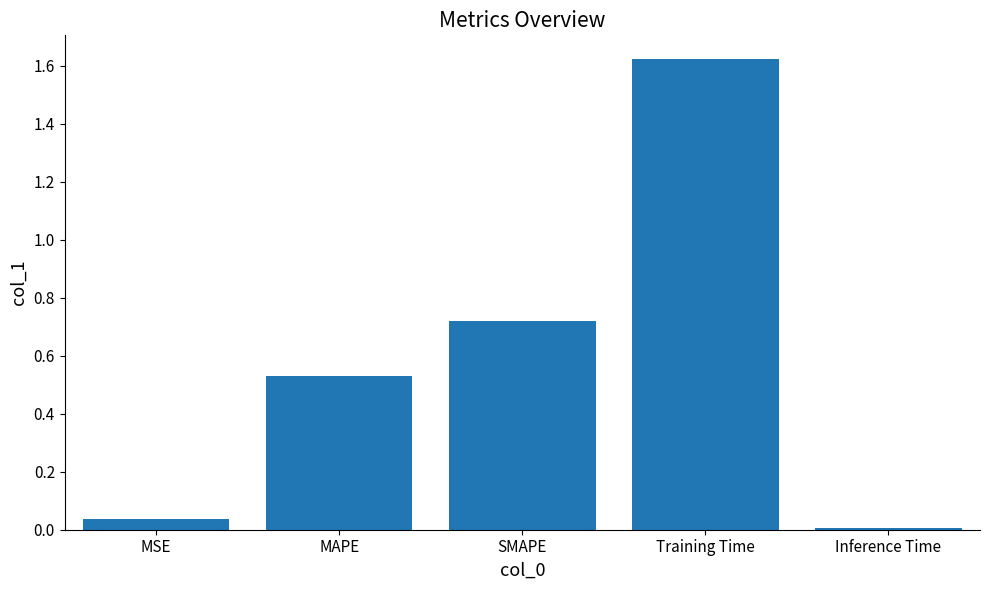

Count the number of categories in the chart.

5